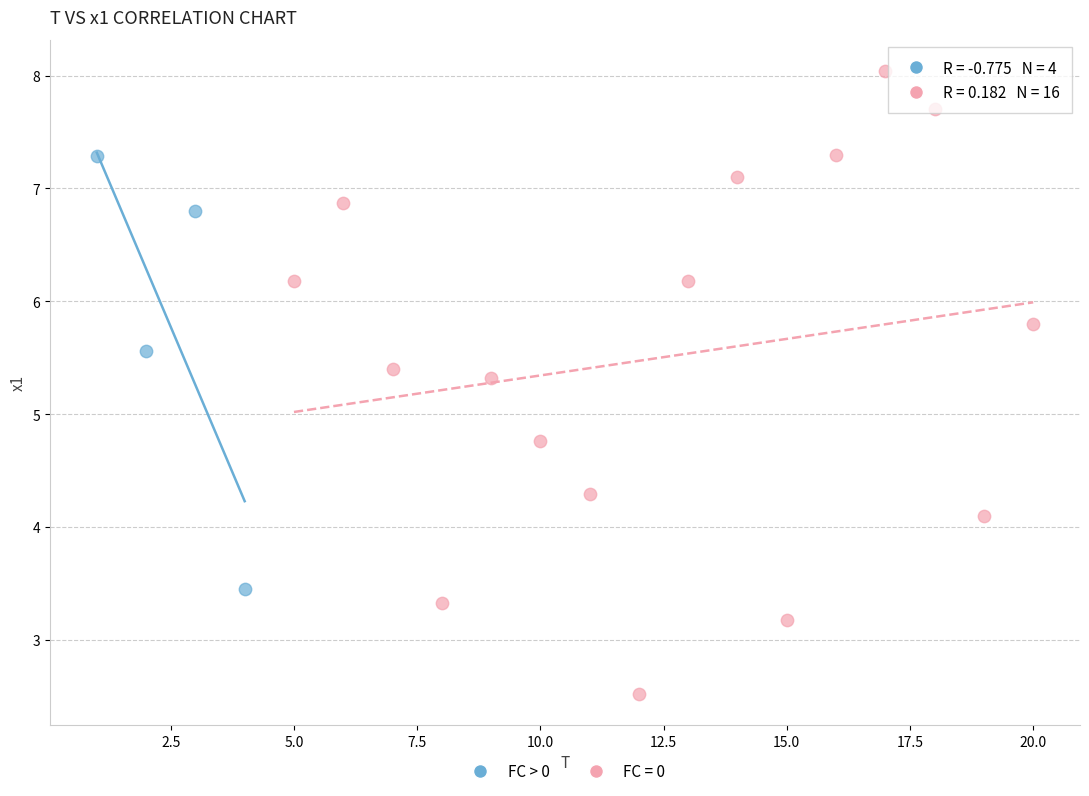

Which series contains the highest Y value?

FC = 0